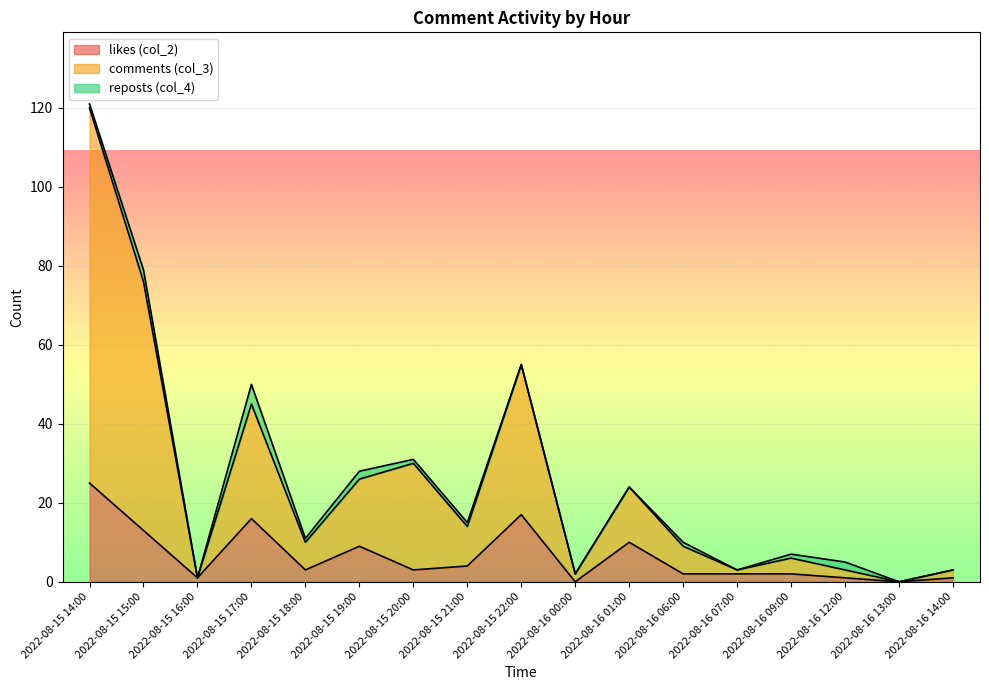

True or false: comments (col_3) and likes (col_2) cross at least once.

False